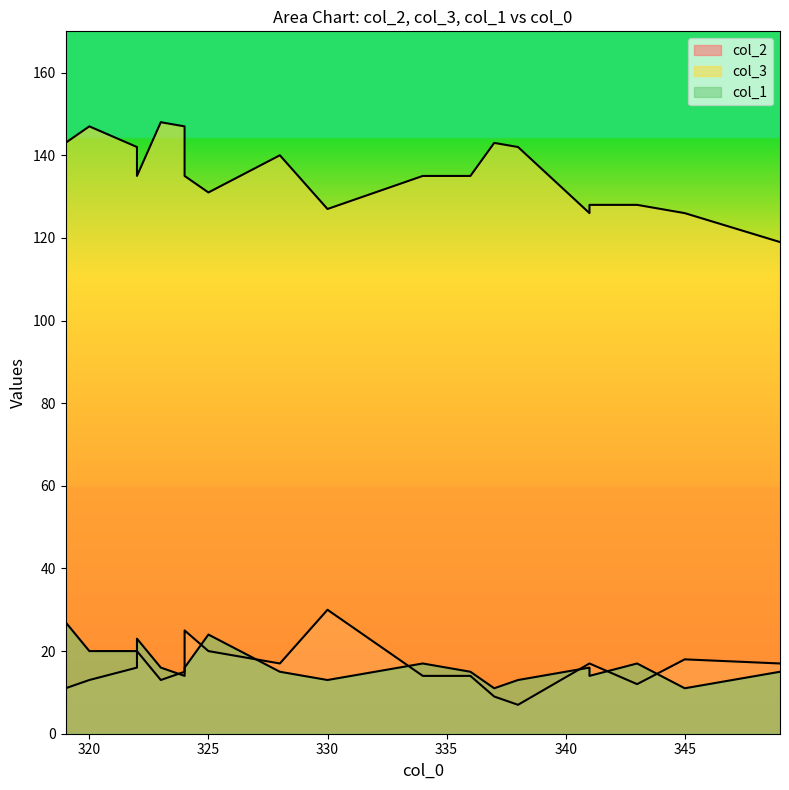

Which series has the largest total across all categories?

col_3